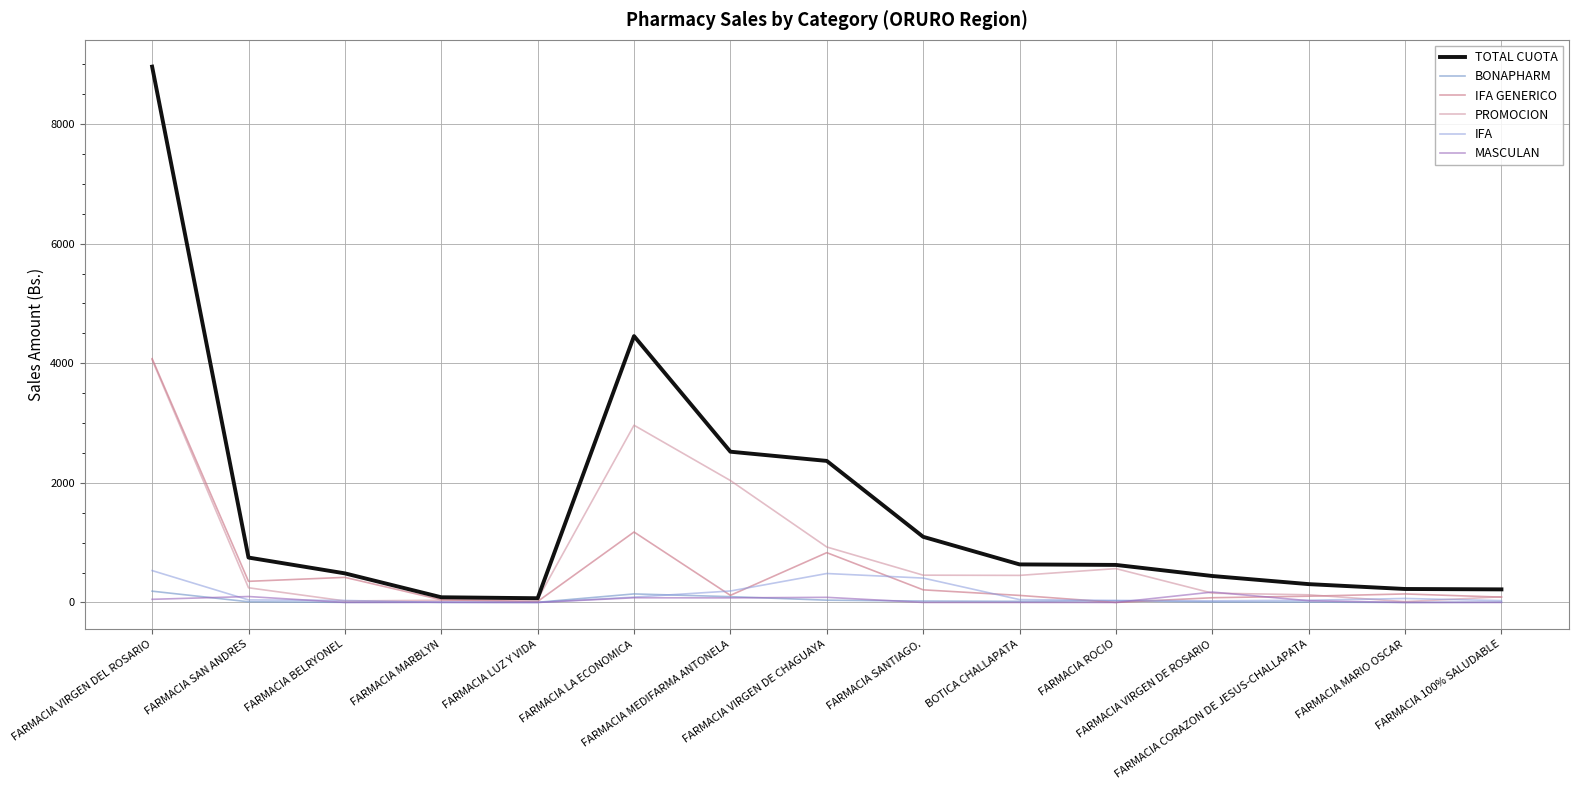

What is the approximate value of PROMOCION at FARMACIA ROCIO?

565.8